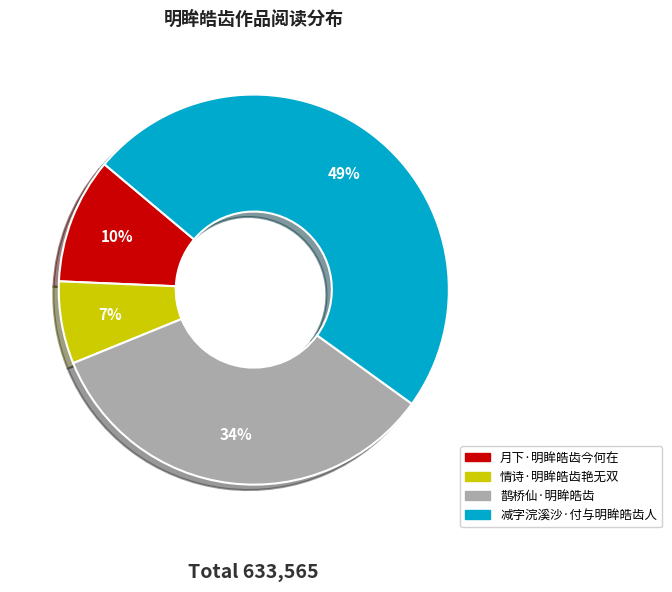

Is it true that 减字浣溪沙·付与明眸皓齿人 is 49% of the pie?

True